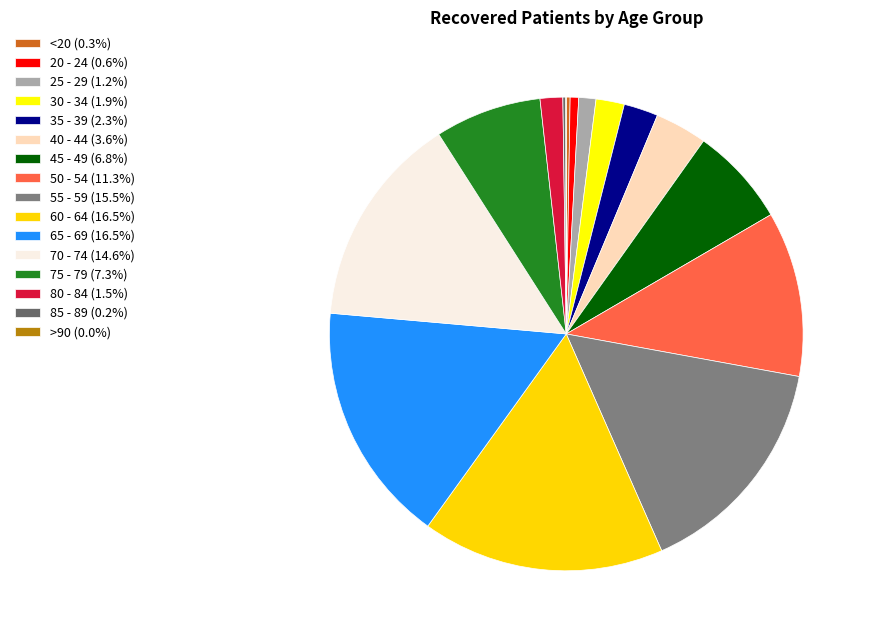

Is there any slice that represents more than half of the pie?

No